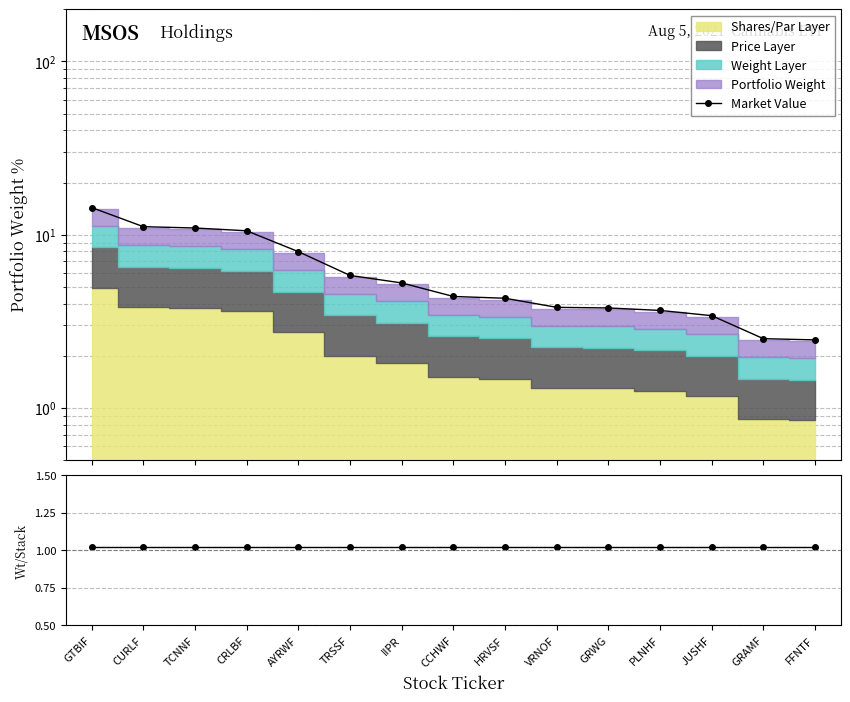

What is the maximum value shown in the chart?

14.3